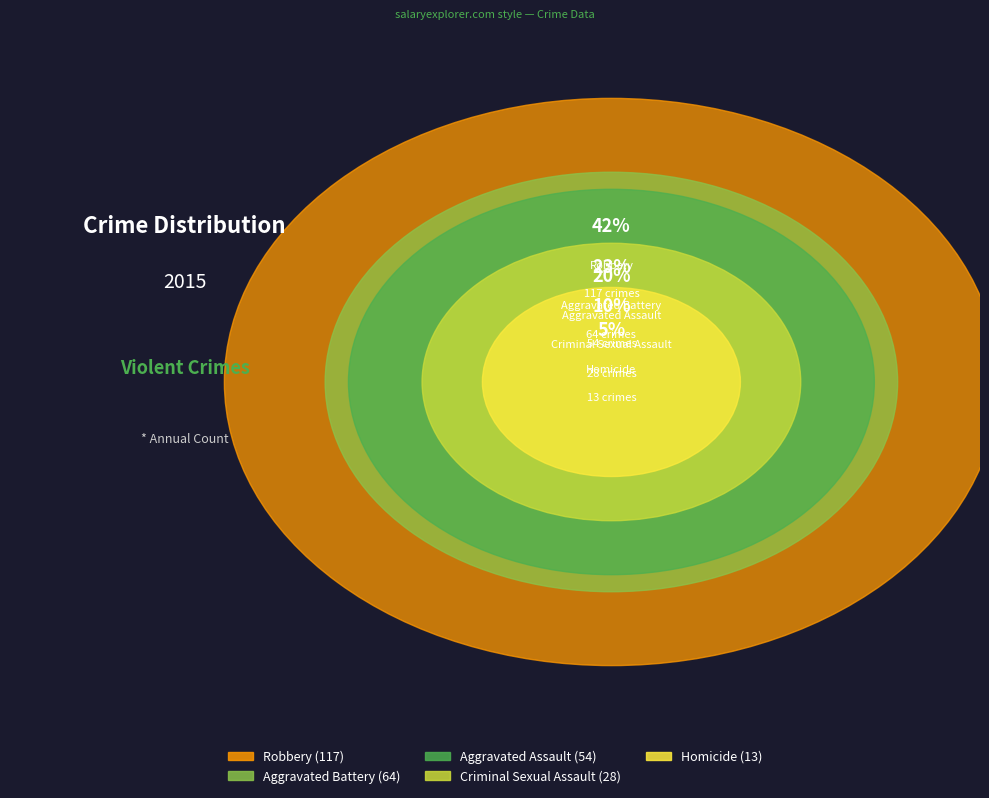

True or false: Homicide accounts for 1% of the total.

False